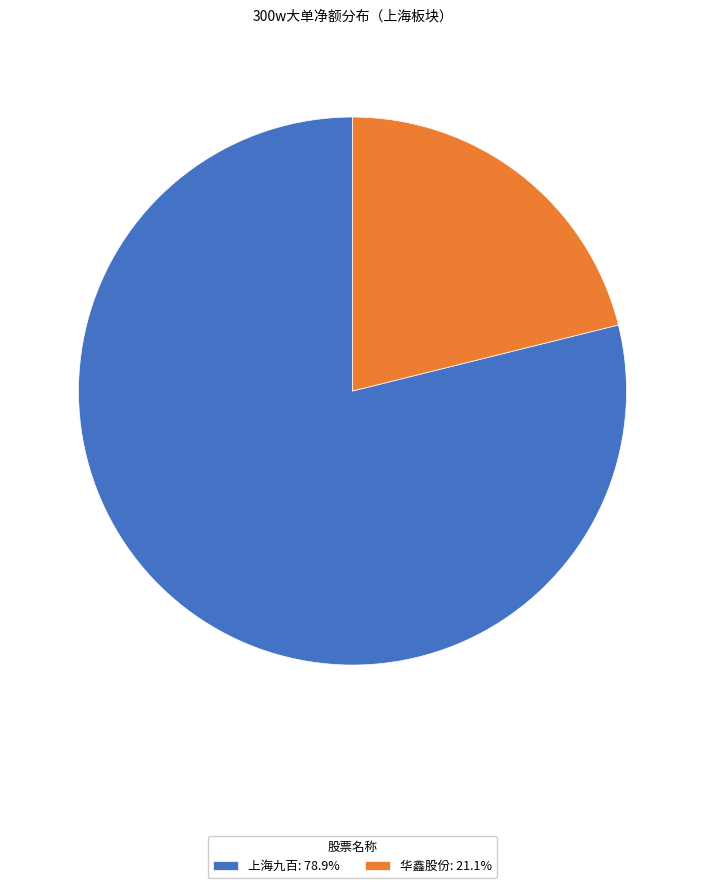

Approximately how many times larger is the value at 上海九百: 78.9% compared to 华鑫股份: 21.1%?

3.7